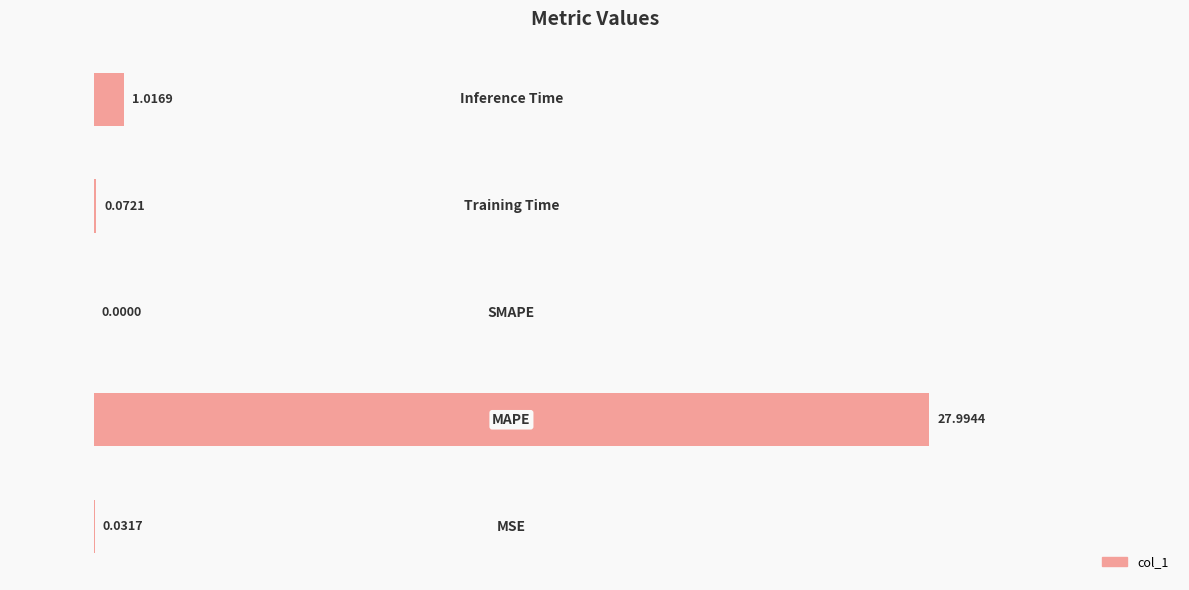

What is the greatest value displayed?

28.0